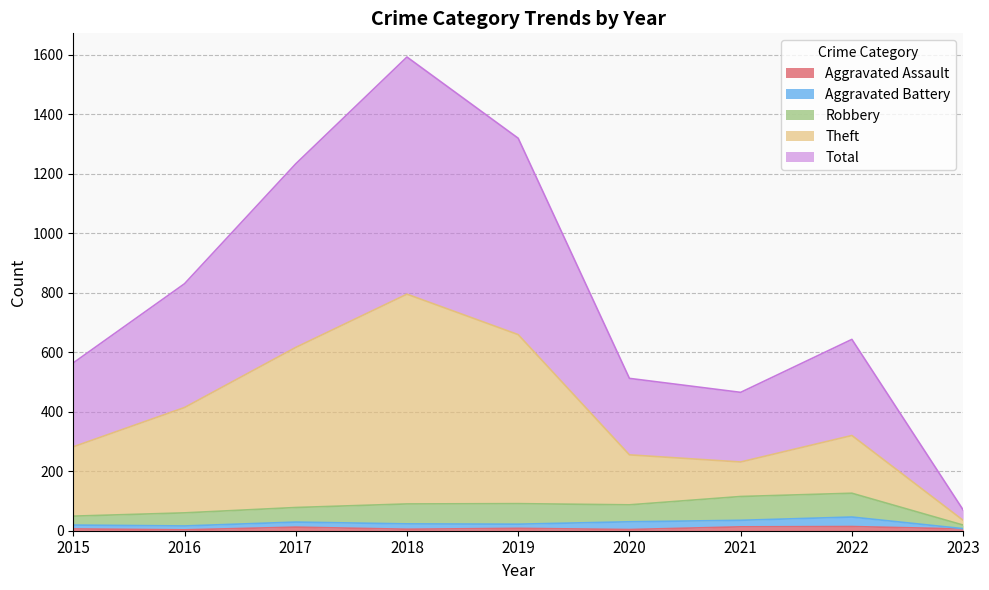

At which label does Robbery reach its peak?

2022